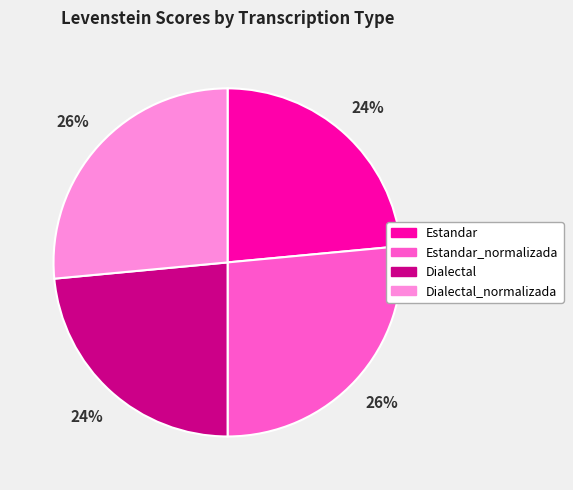

Is Estandar the majority of the pie?

No